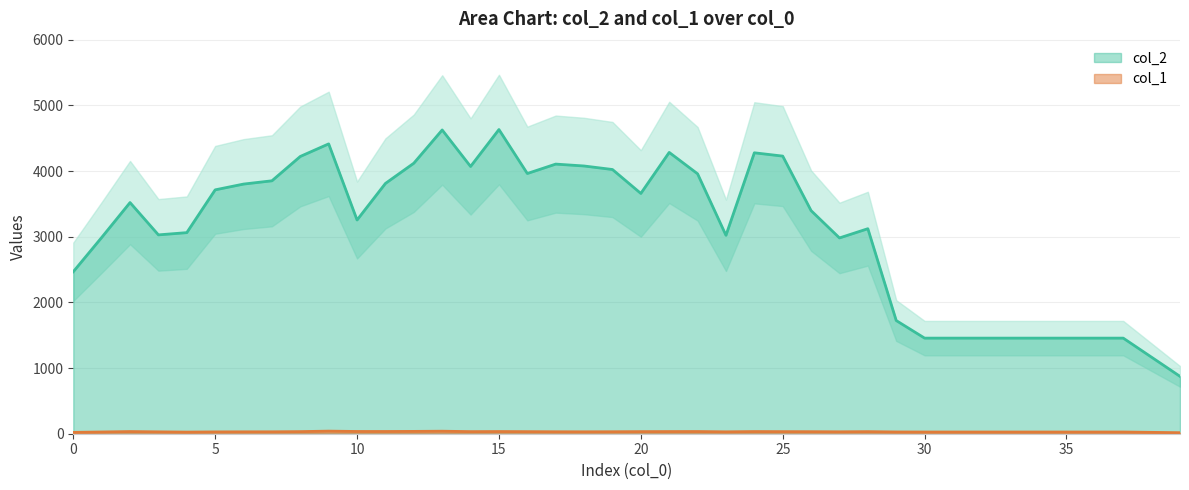

Does the chart have visible grid lines?

Yes